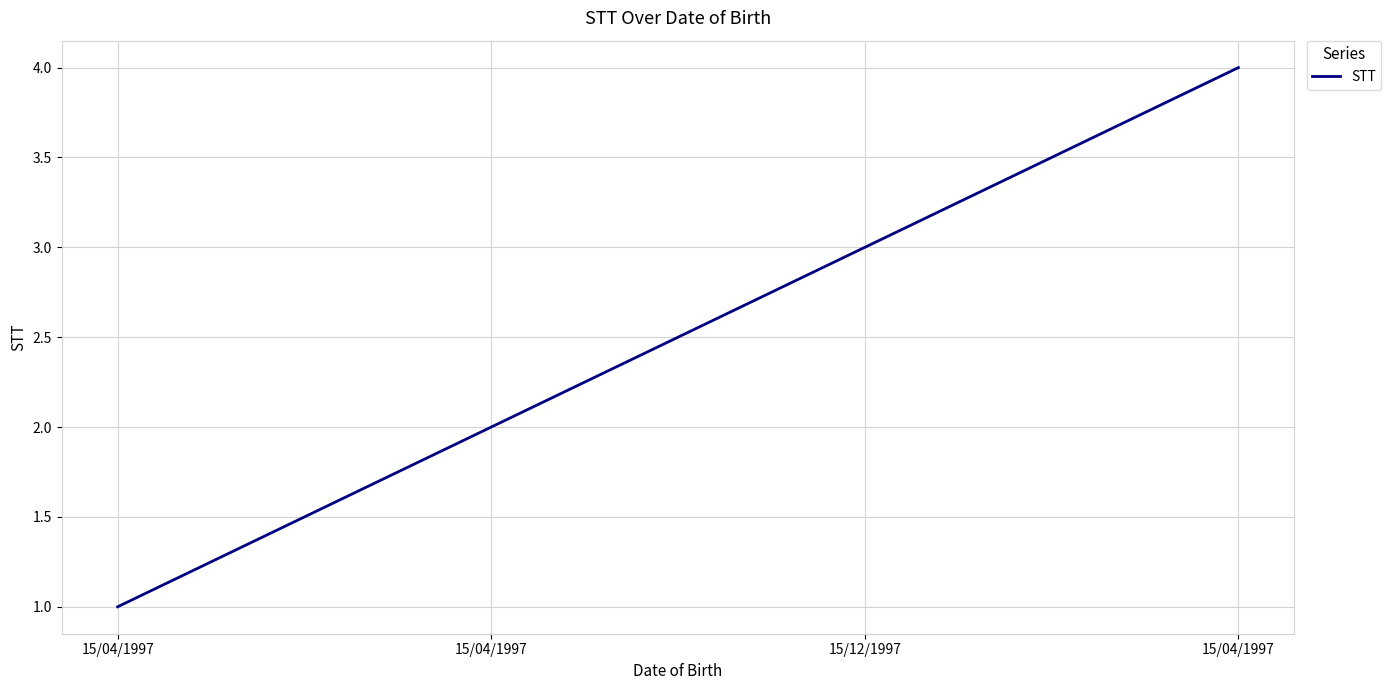

What is the maximum value shown in the chart?

4